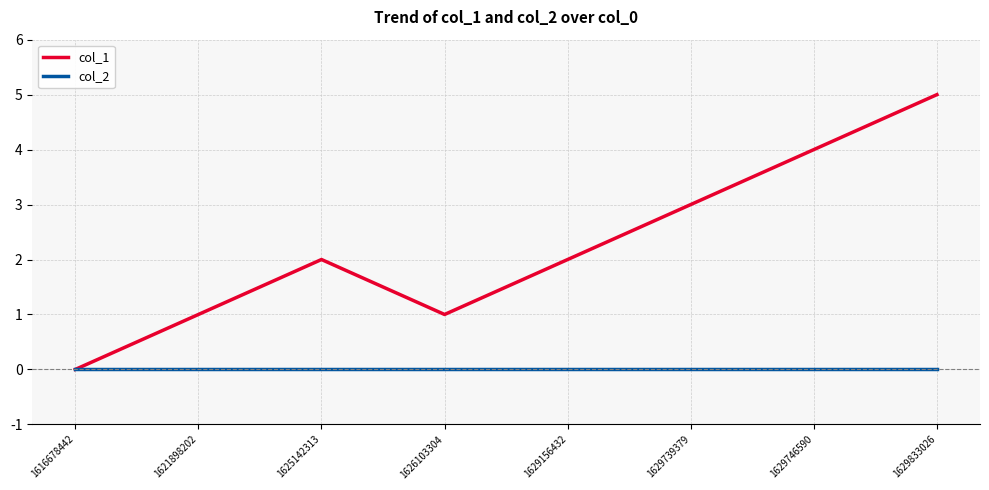

What is the greatest value displayed?

5